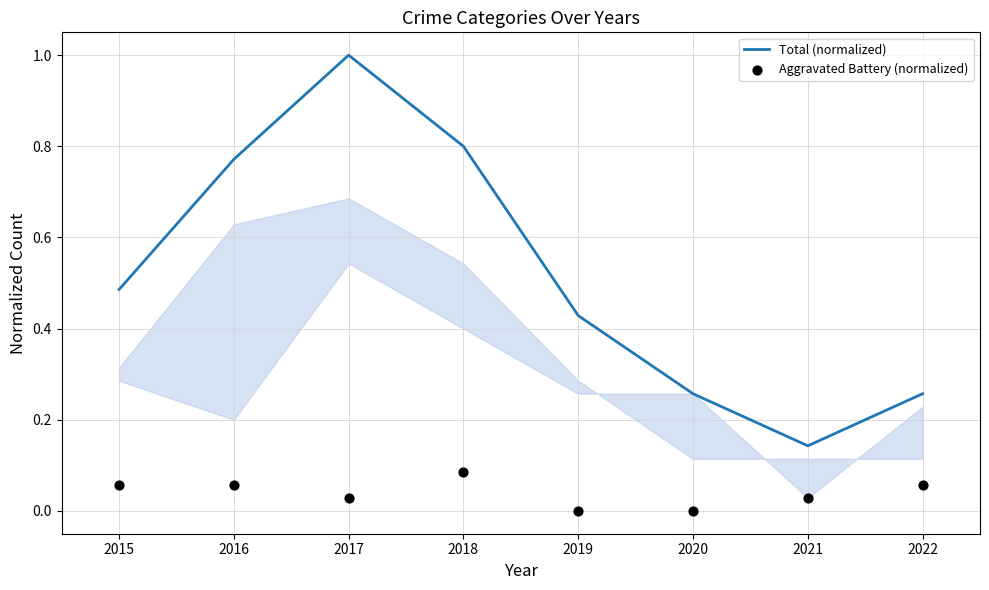

At how many categories does at least one series exceed 0?

8